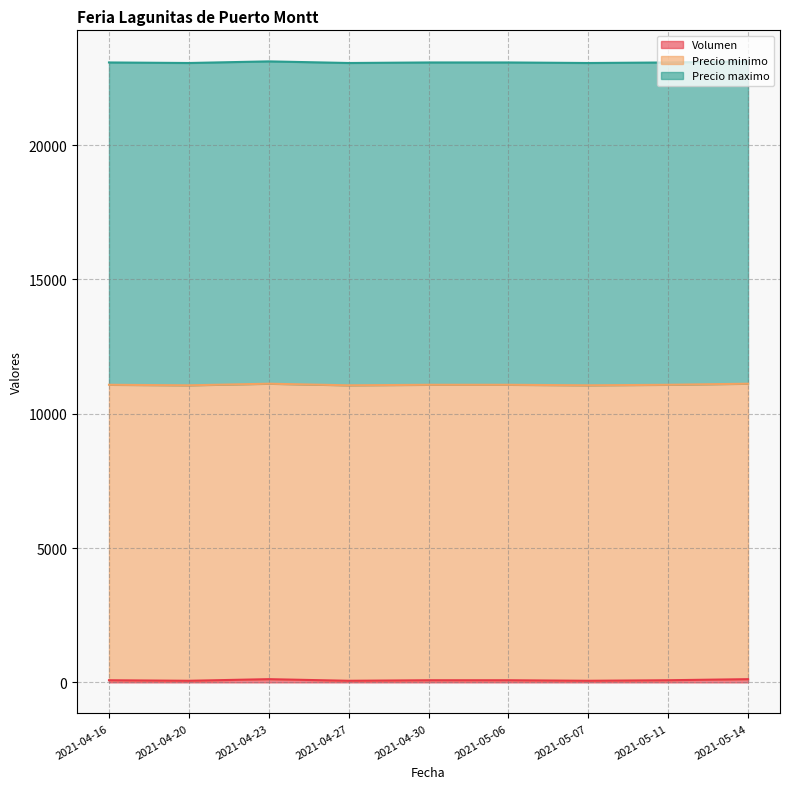

Is it true that Precio maximo equals 12000 at 2021-05-06?

True